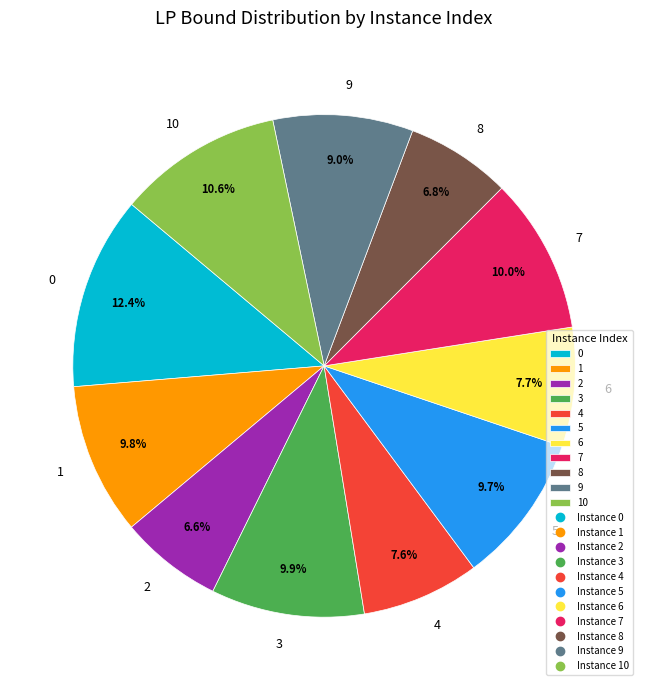

Does any single category account for the majority?

No